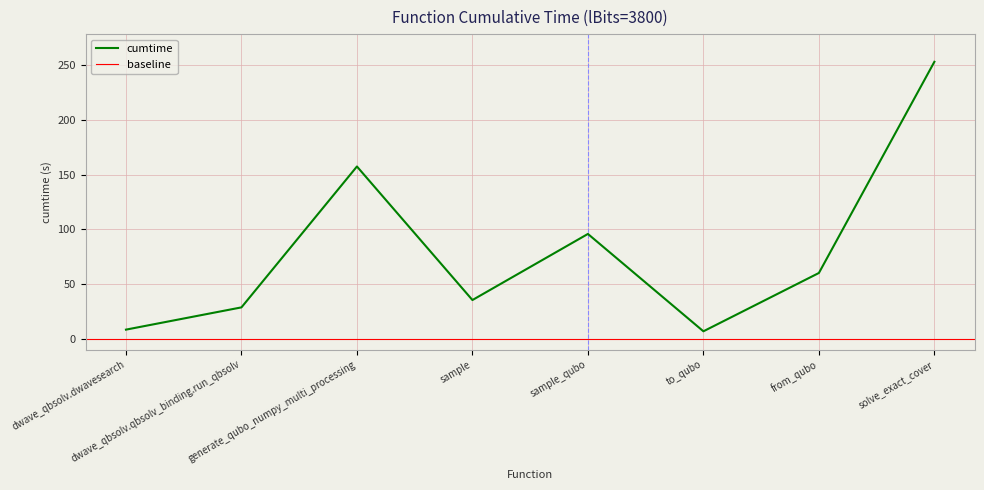

What is the average value?

80.6